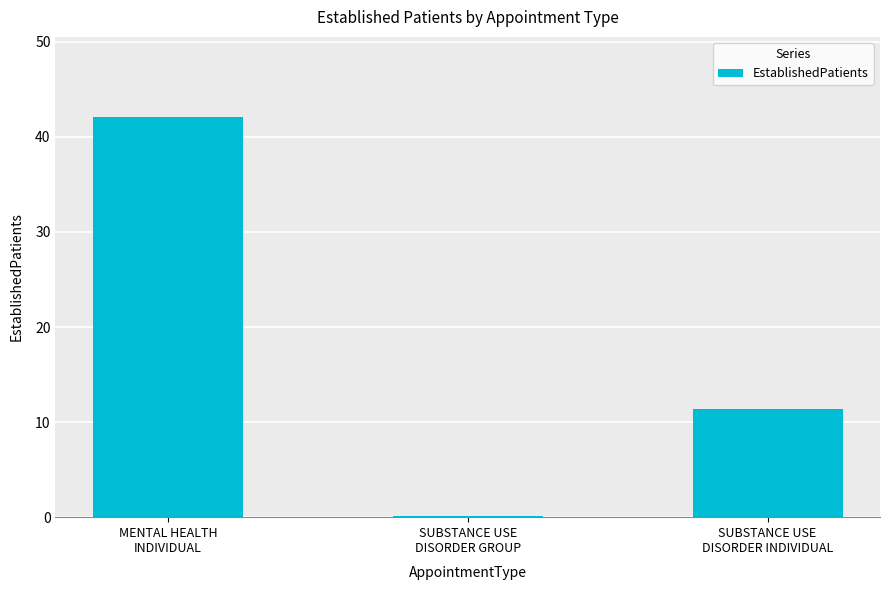

What is the sum of all values?

53.6